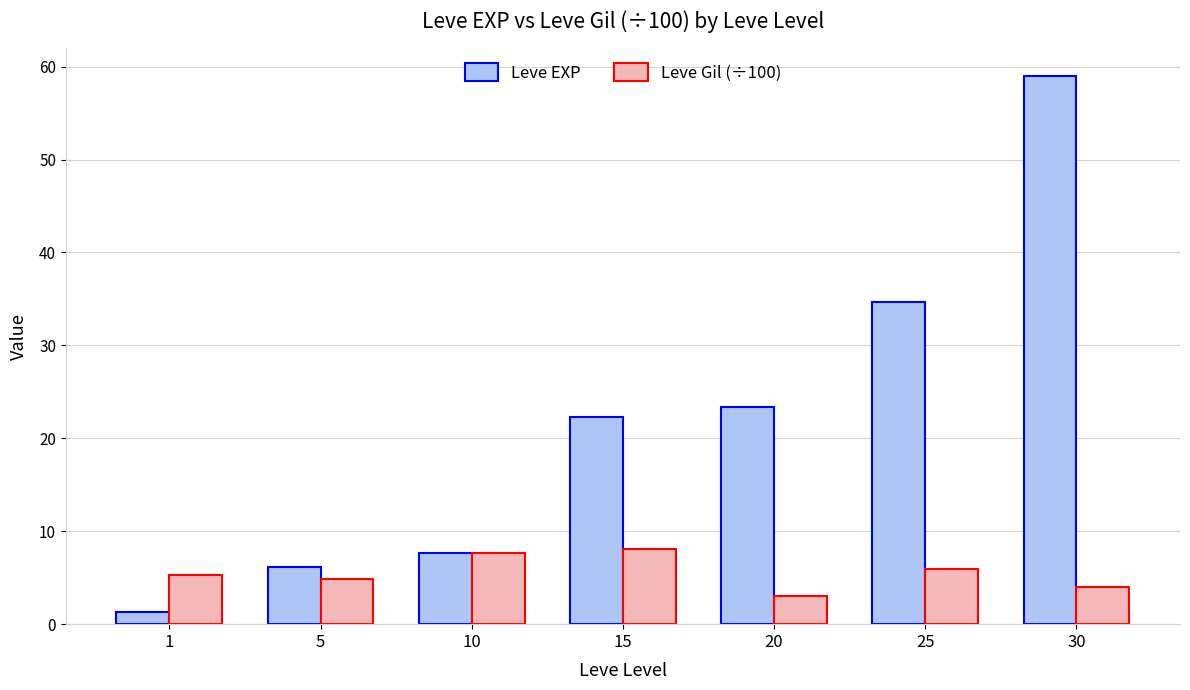

What is the spread (max minus min) of values at 5?

1.3